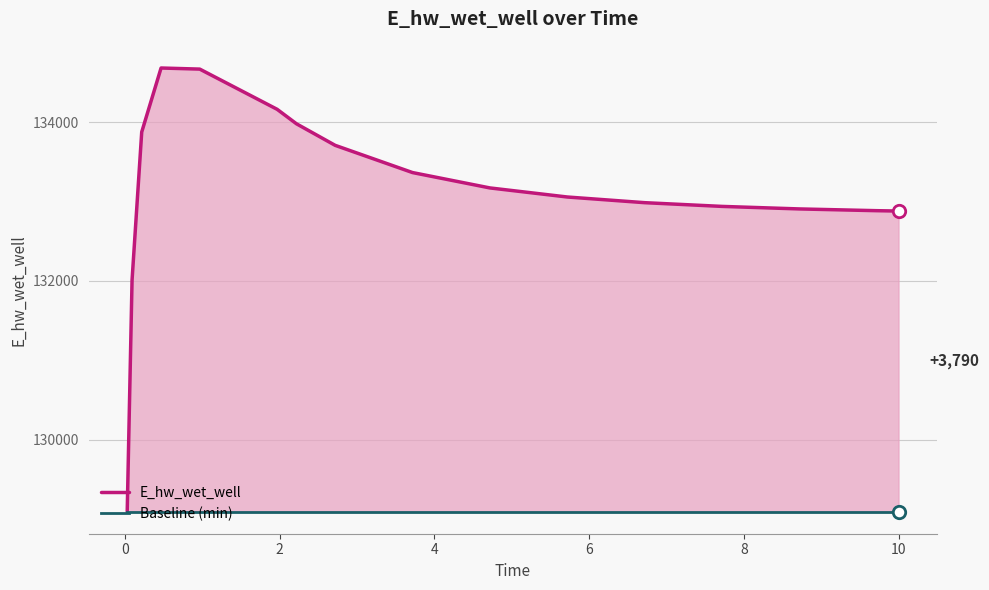

Which series has the widest spread of Y values?

E_hw_wet_well